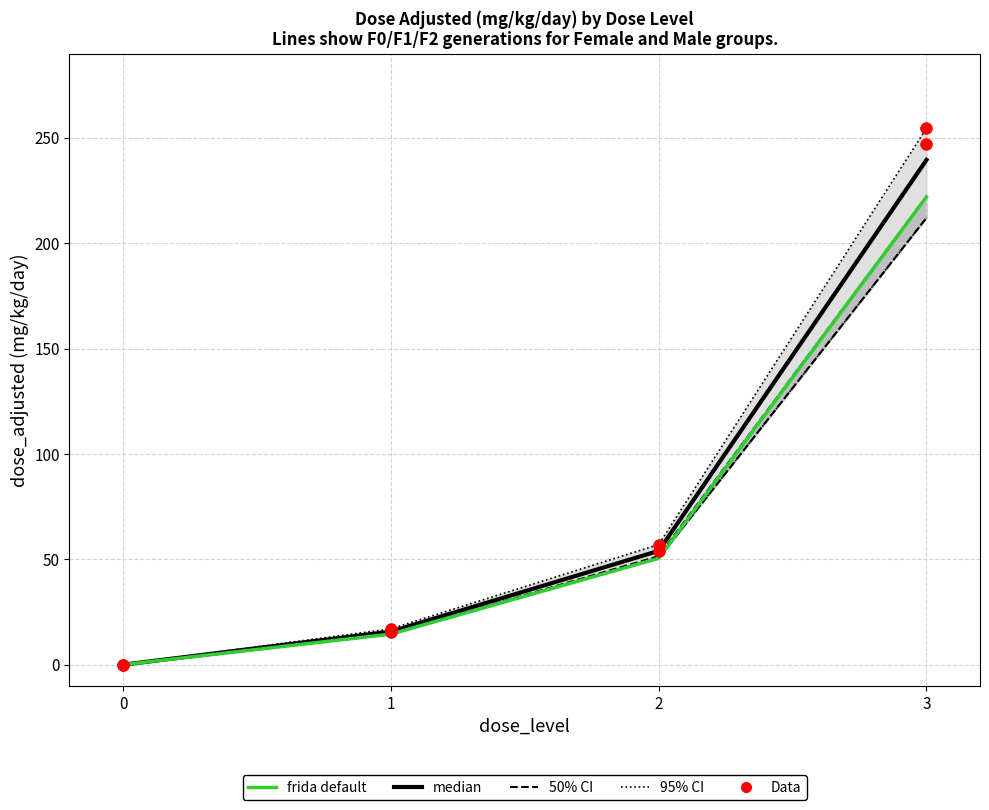

At how many categories does at least one series exceed 160?

1